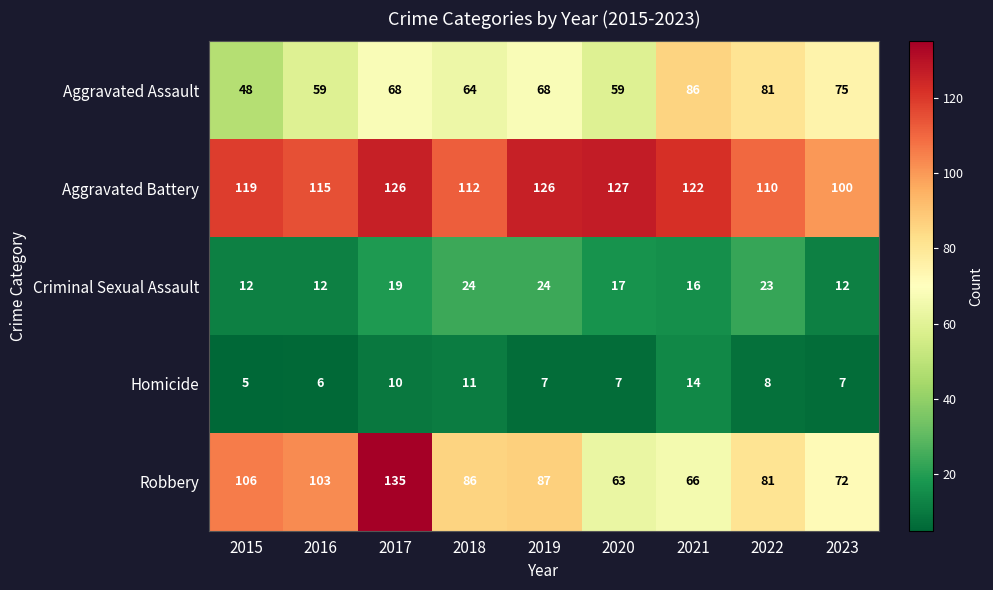

Which series has the widest spread of values?

Robbery